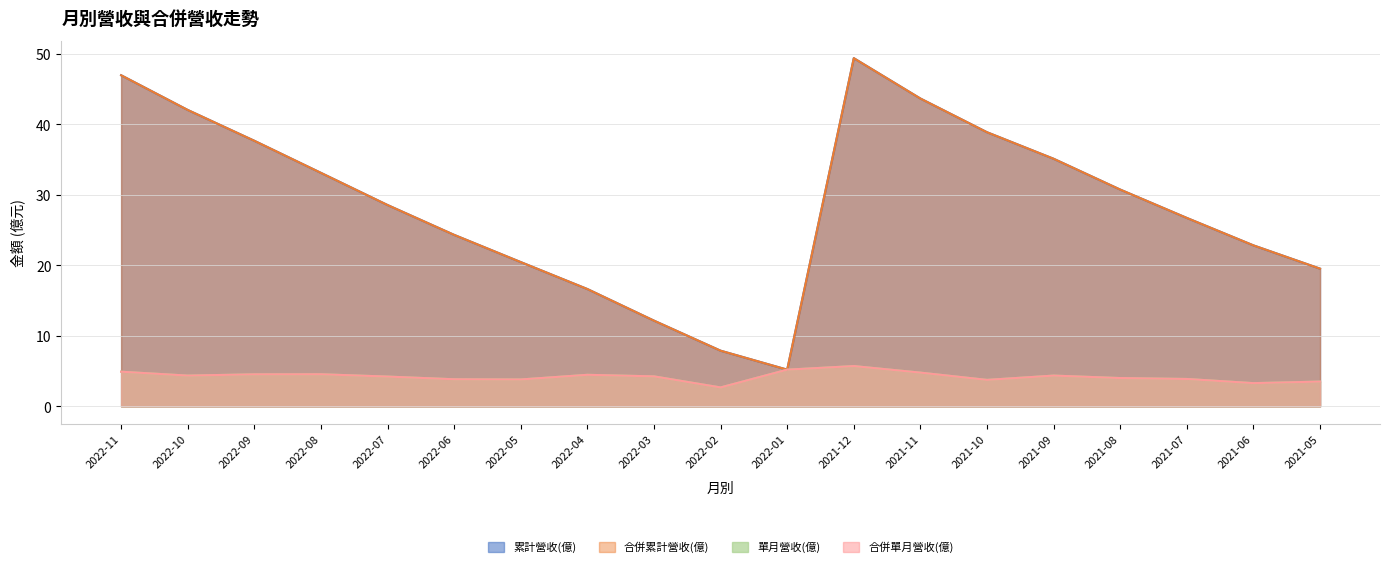

What is the label of the 9th point from the right?

2022-01